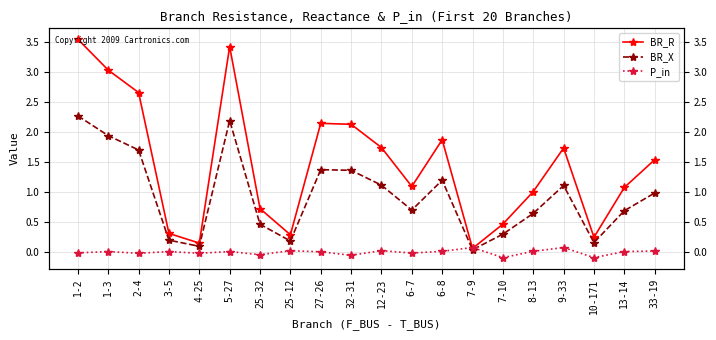

How many data points in P_in are less than 0?

8